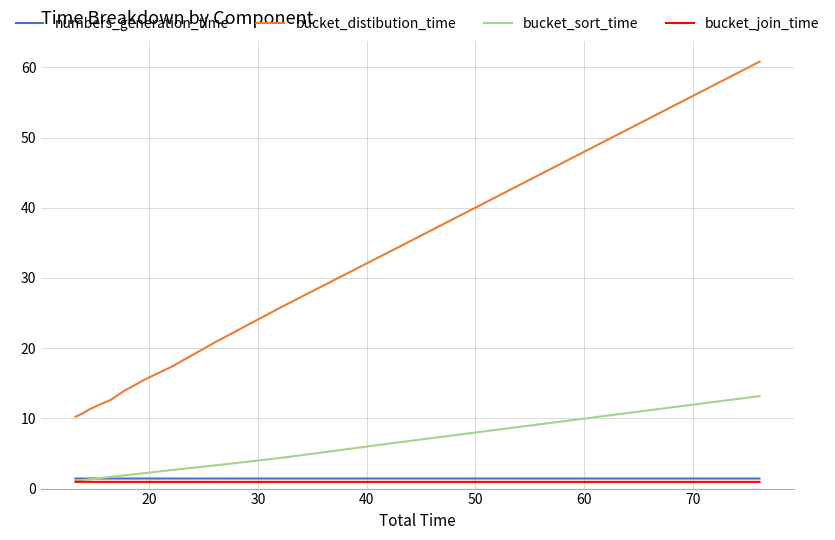

True or false: bucket_distibution_time has more than 0 points higher than both neighbors.

False